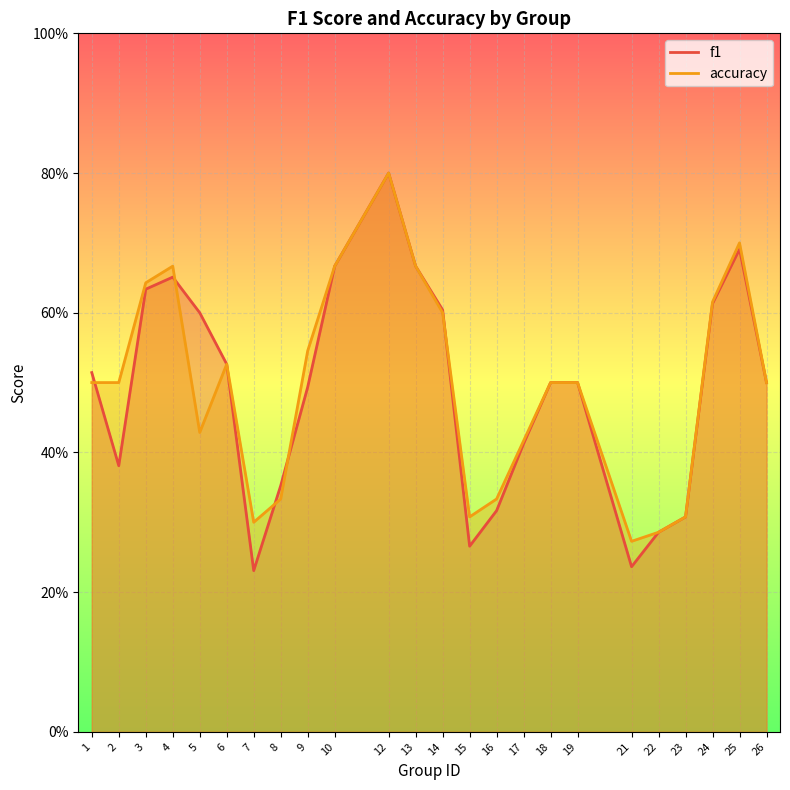

What are all the series names shown in the legend?

f1, accuracy